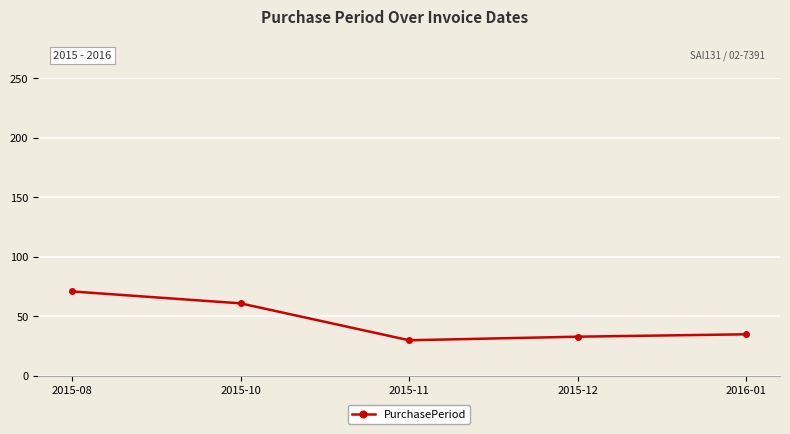

What is the change in value from 2015-10 to 2016-01?

-26